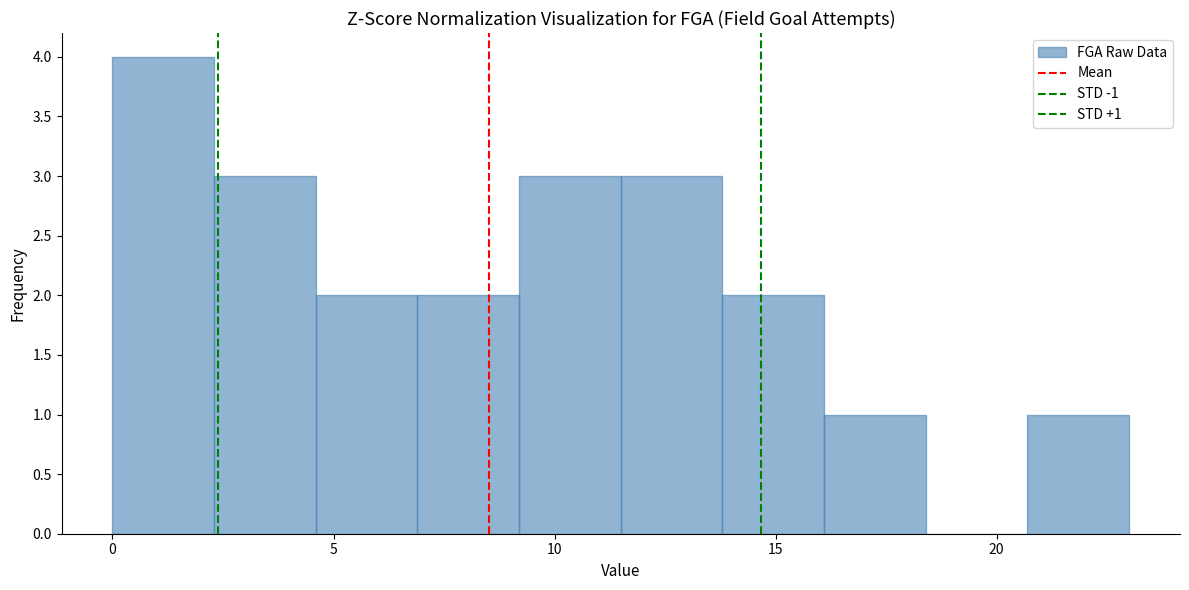

Which range on the x-axis has the tallest bar?

0.0 to 2.3